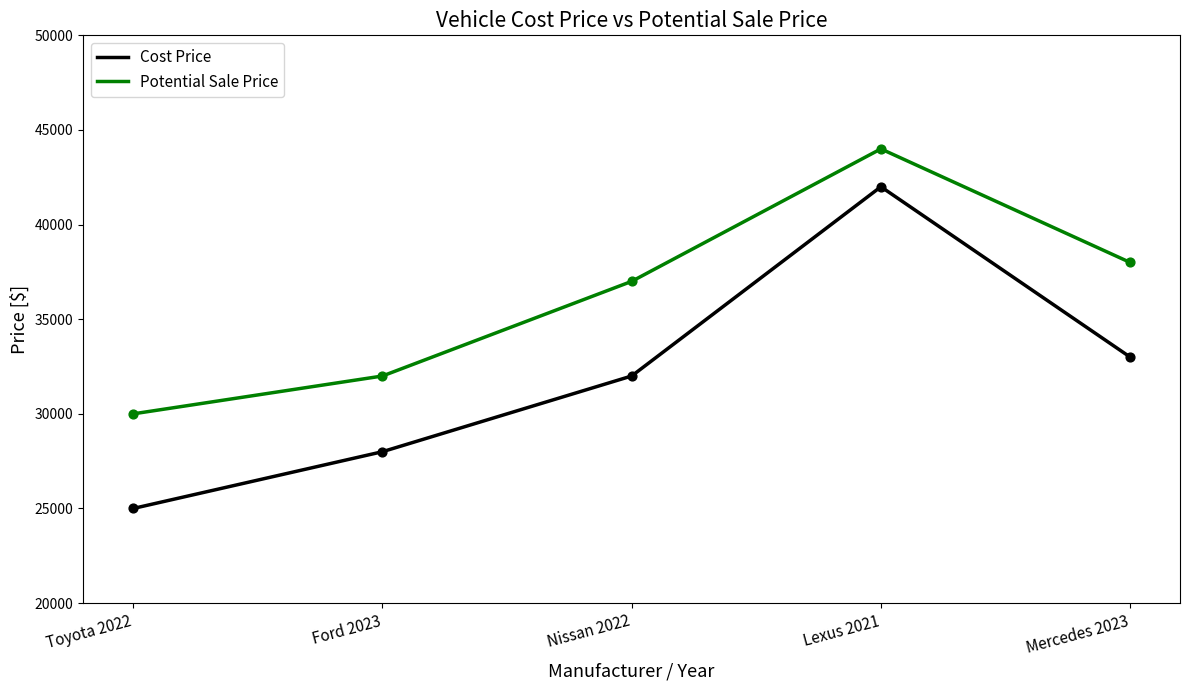

Which series has the widest spread of values?

Cost Price